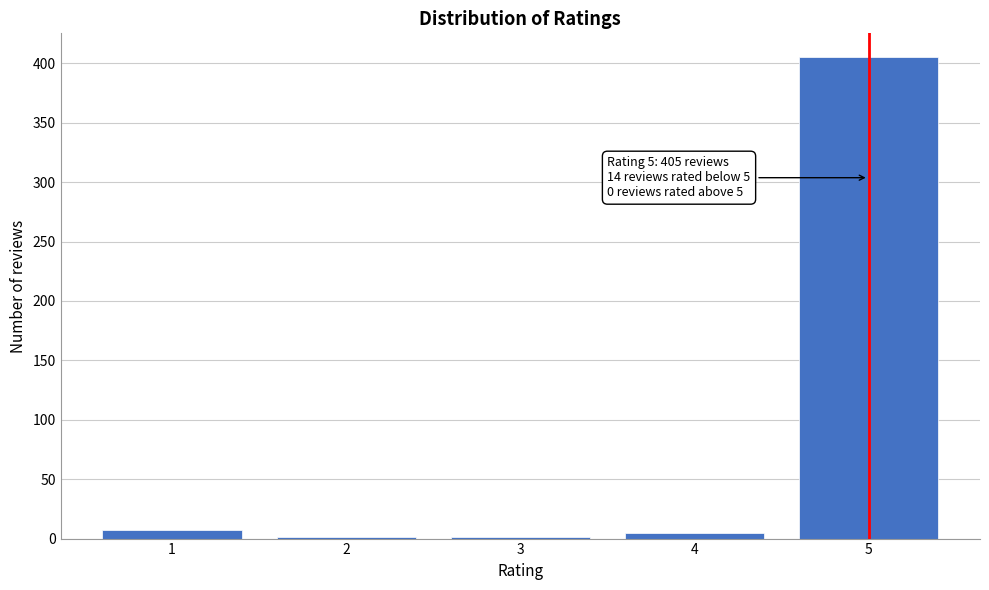

Reading left to right, transcribe all the data shown in this chart.

1=7	2=1	3=1	4=5	5=405